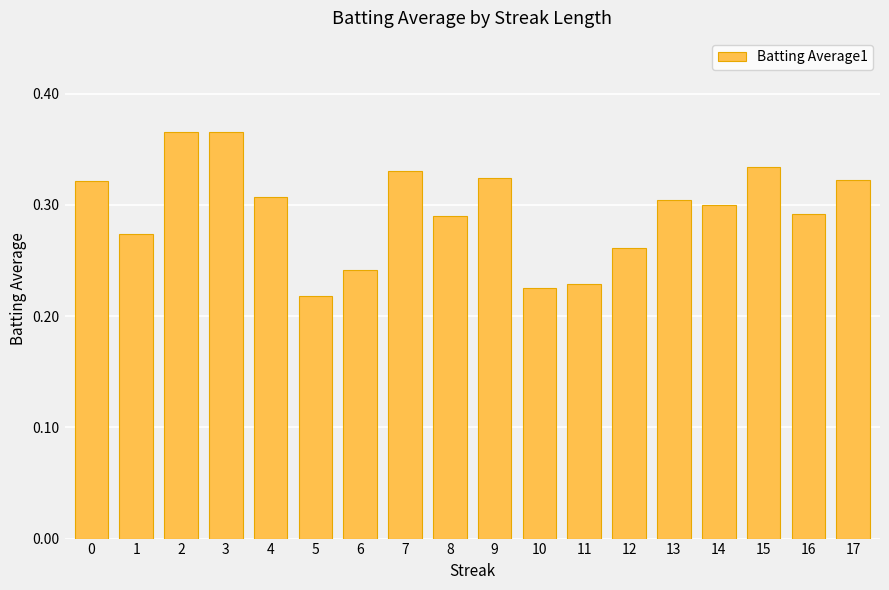

Does the chart contain any negative values?

No